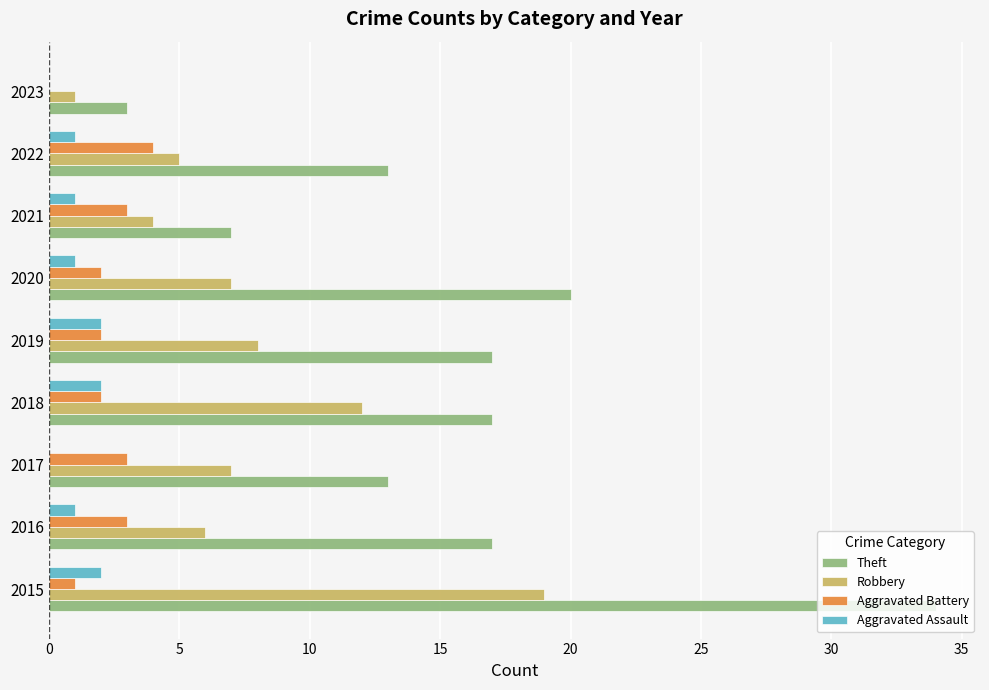

What is the sum of the Theft values at 2021 and 2016?

24